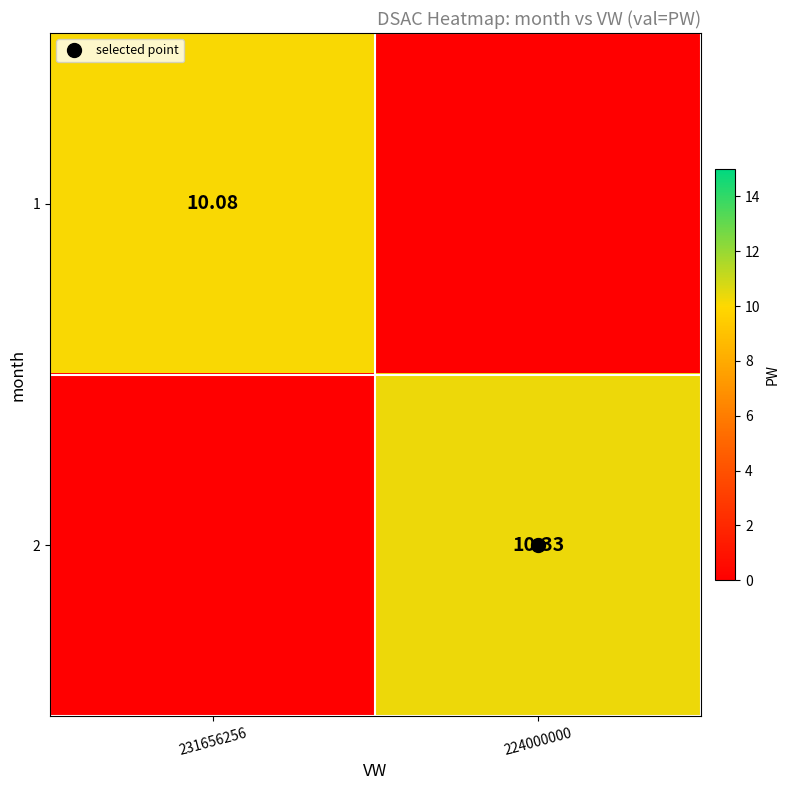

Count the number of categories in the chart.

2